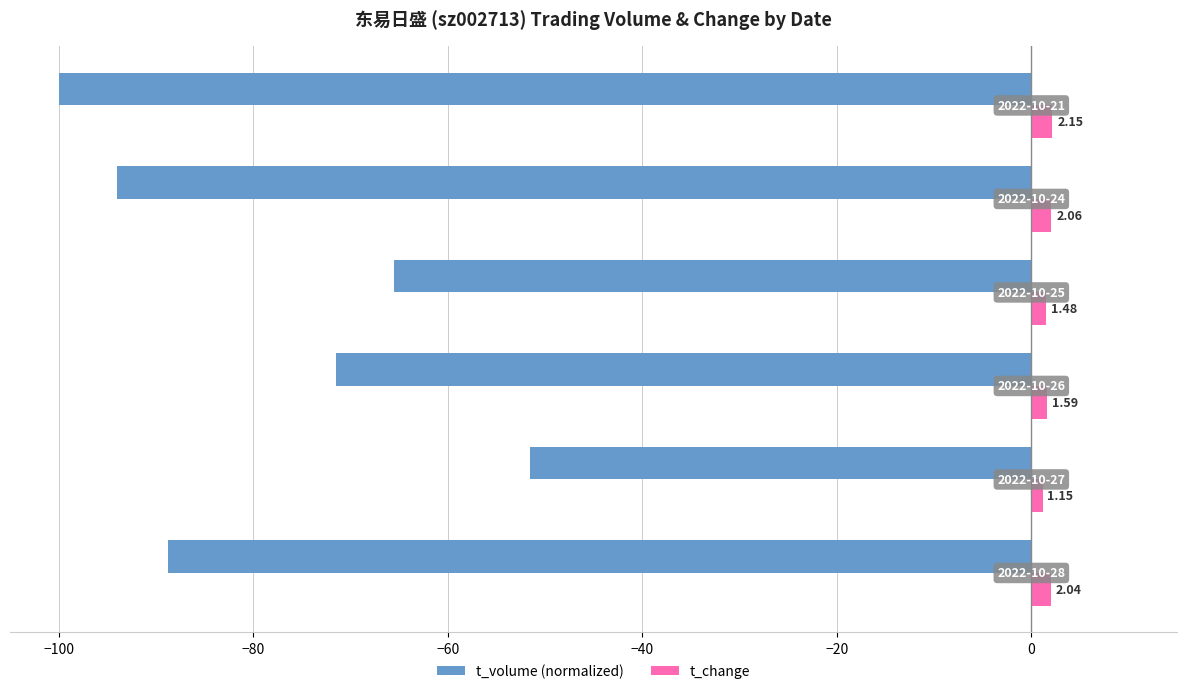

Rank the series by their maximum value, from lowest to highest.

t_volume (normalized), t_change